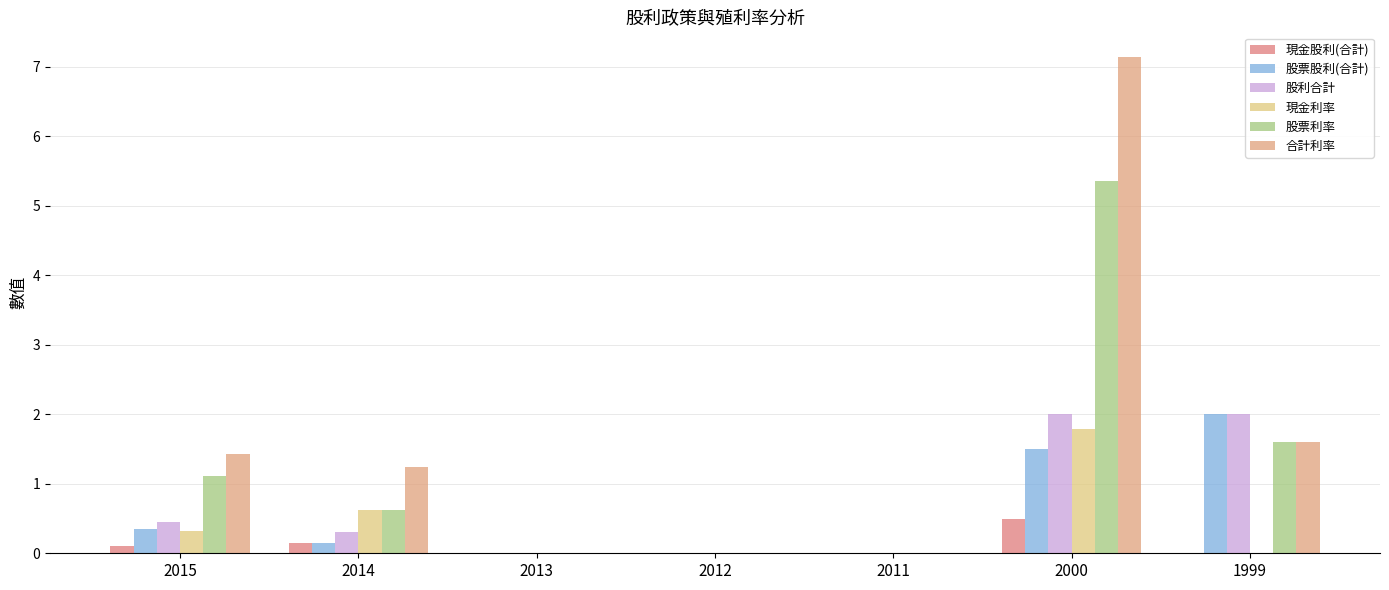

At how many categories does at least one series exceed 5?

1